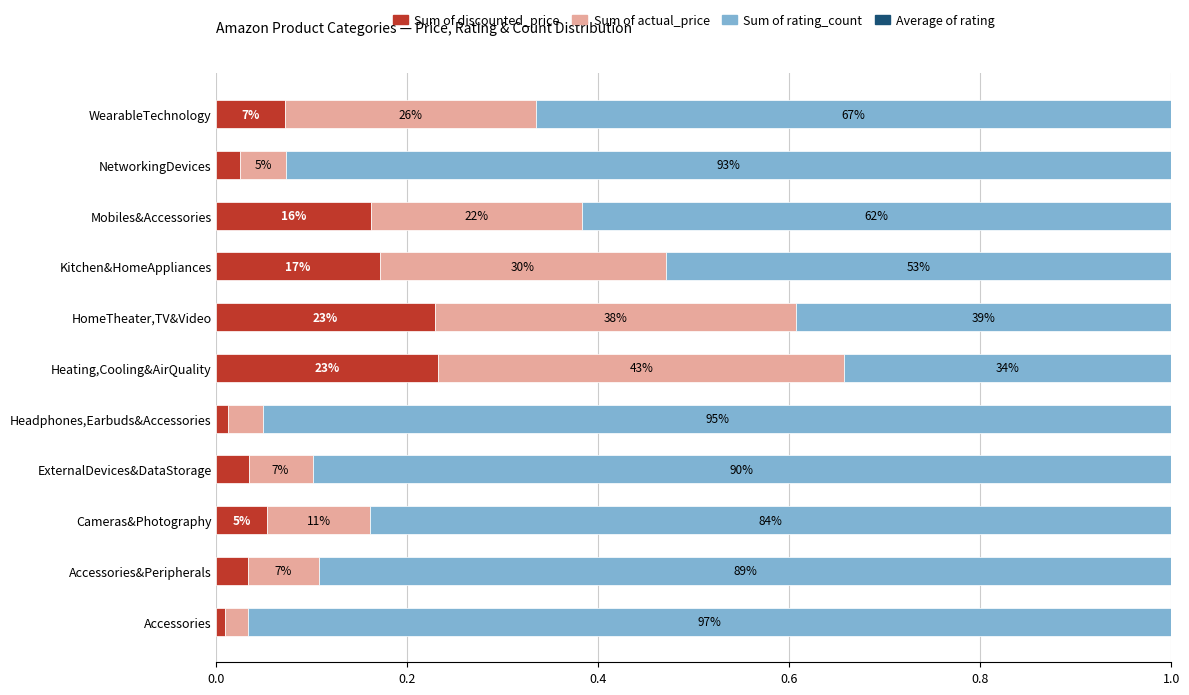

What are all the series names shown in the legend?

Sum of discounted_price, Sum of actual_price, Sum of rating_count, Average of rating